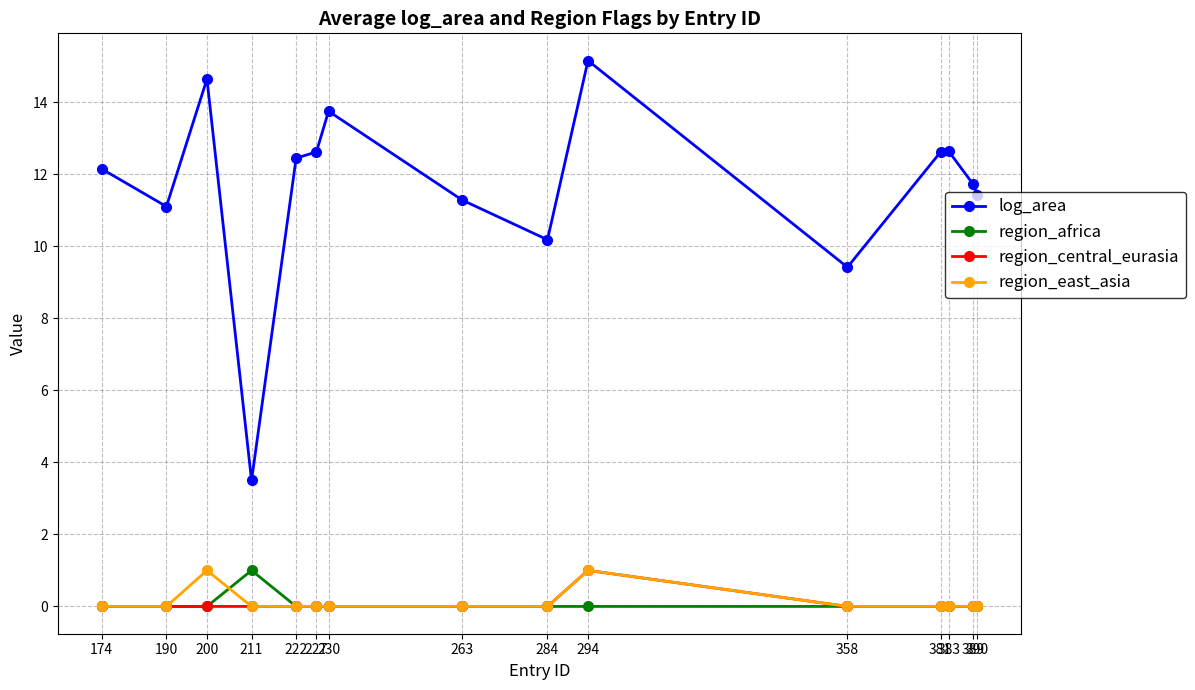

Which series has the widest spread of values?

log_area